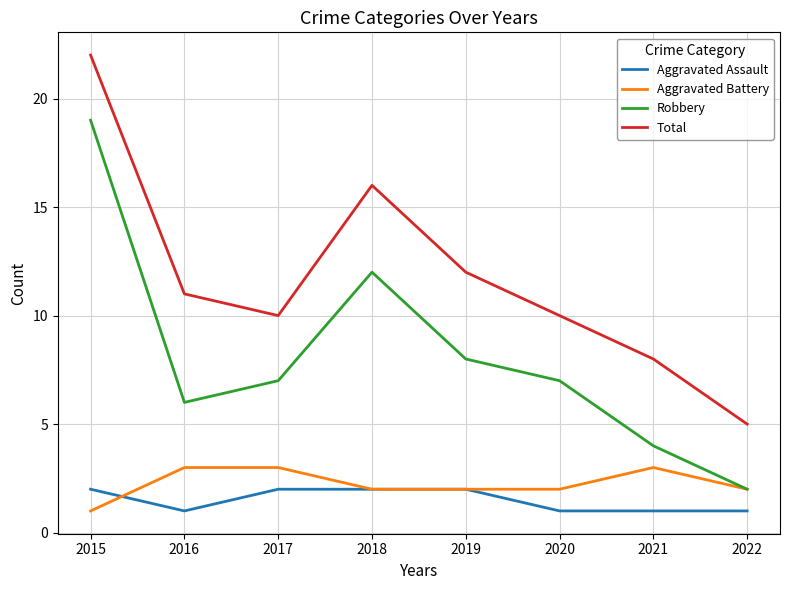

True or false: Total and Aggravated Assault intersect in this chart.

False